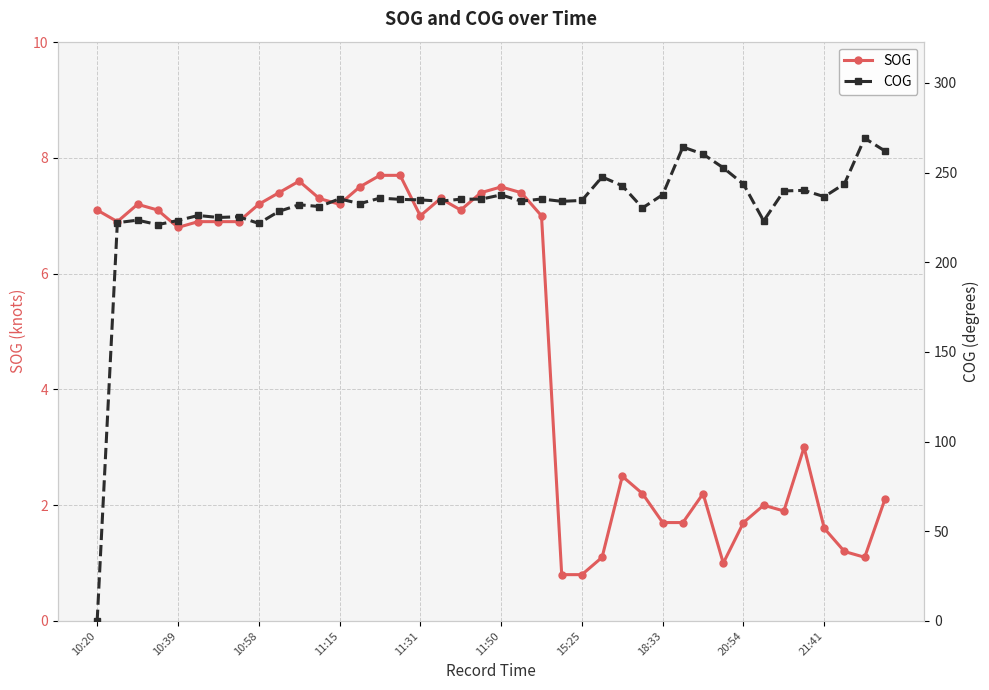

What is the maximum value for SOG?

7.7